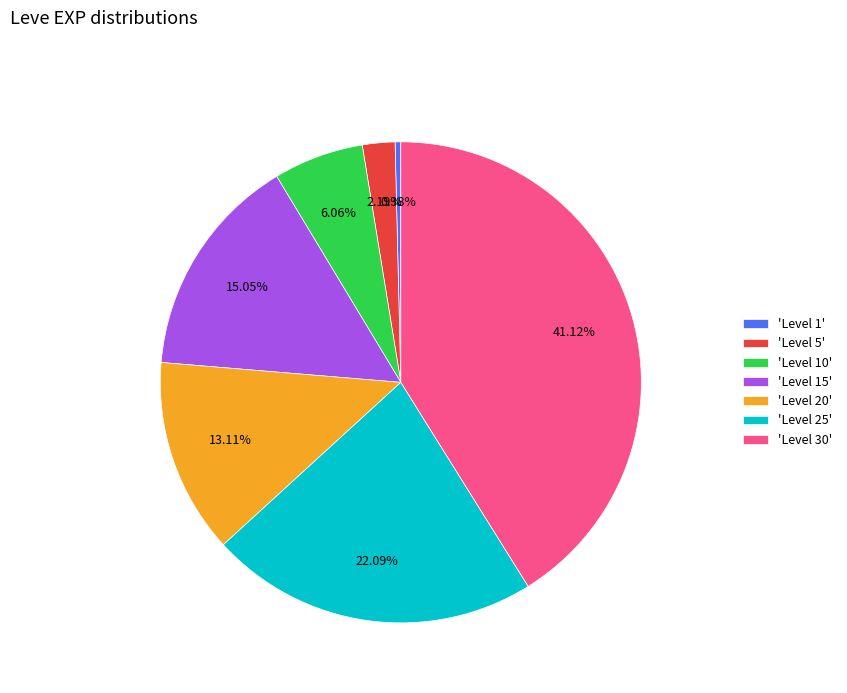

Rank the categories by value from highest to lowest.

'Level 30', 'Level 25', 'Level 15', 'Level 20', 'Level 10', 'Level 5', 'Level 1'